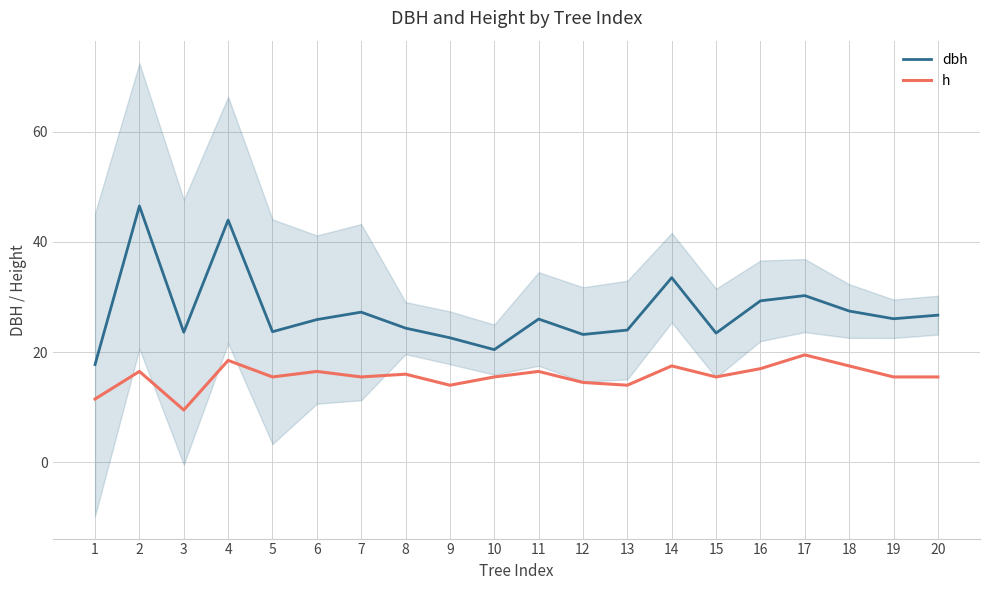

What is the sum of all dbh values?

546.0